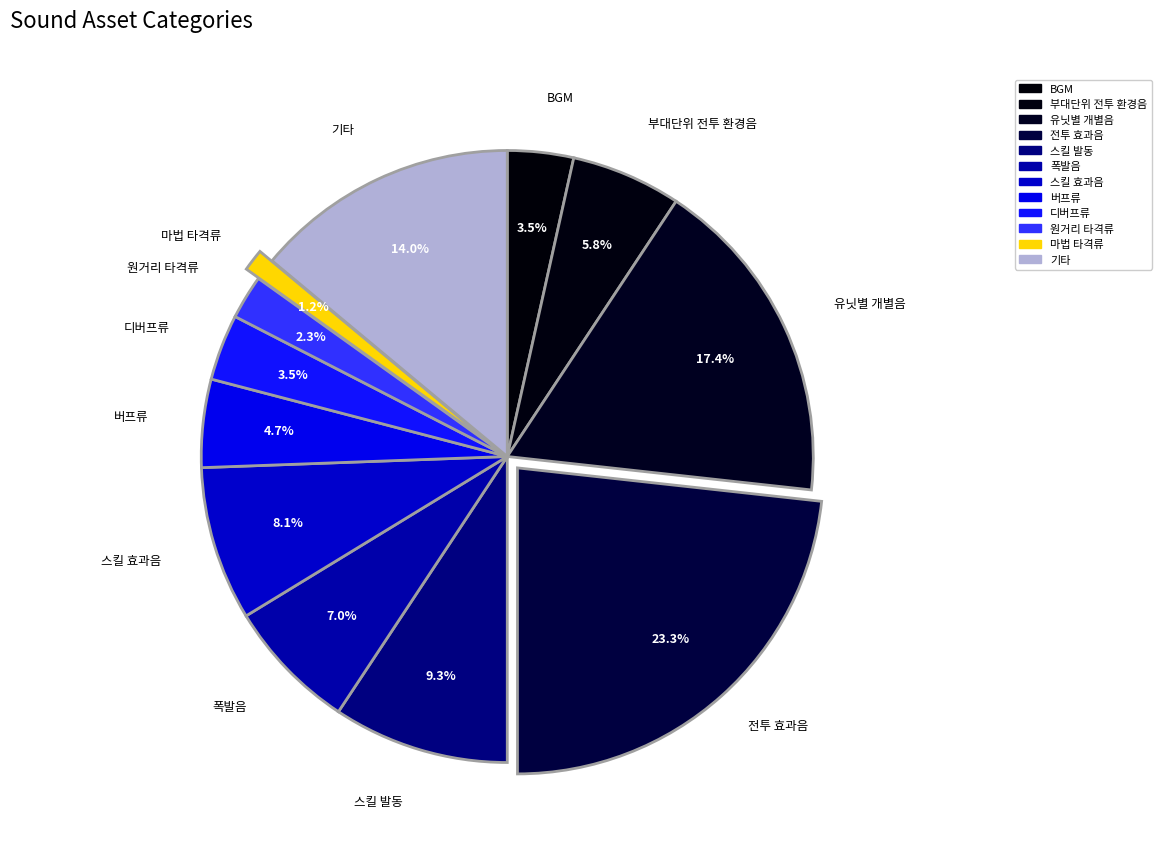

Approximately how many times larger is the value at 폭발음 compared to 전투 효과음?

0.3